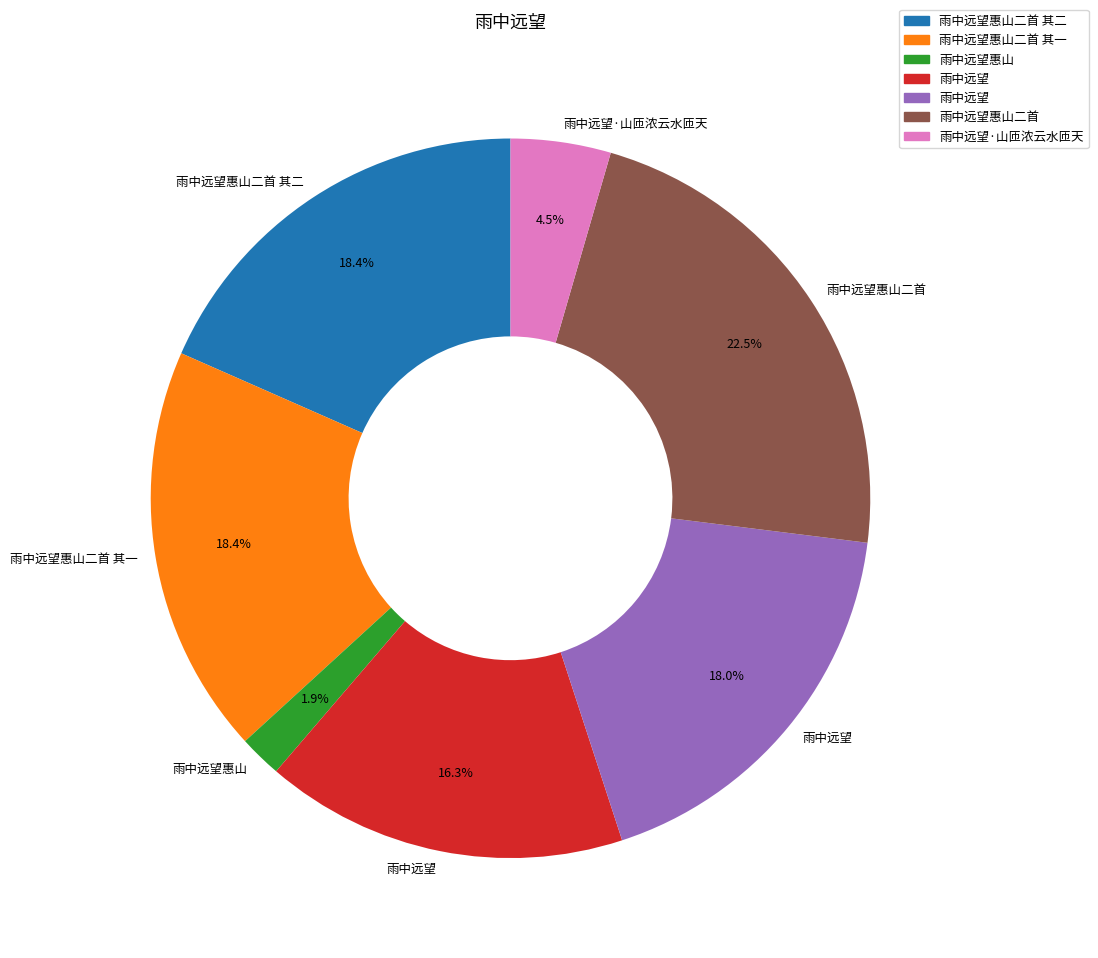

Does any single category account for the majority?

No